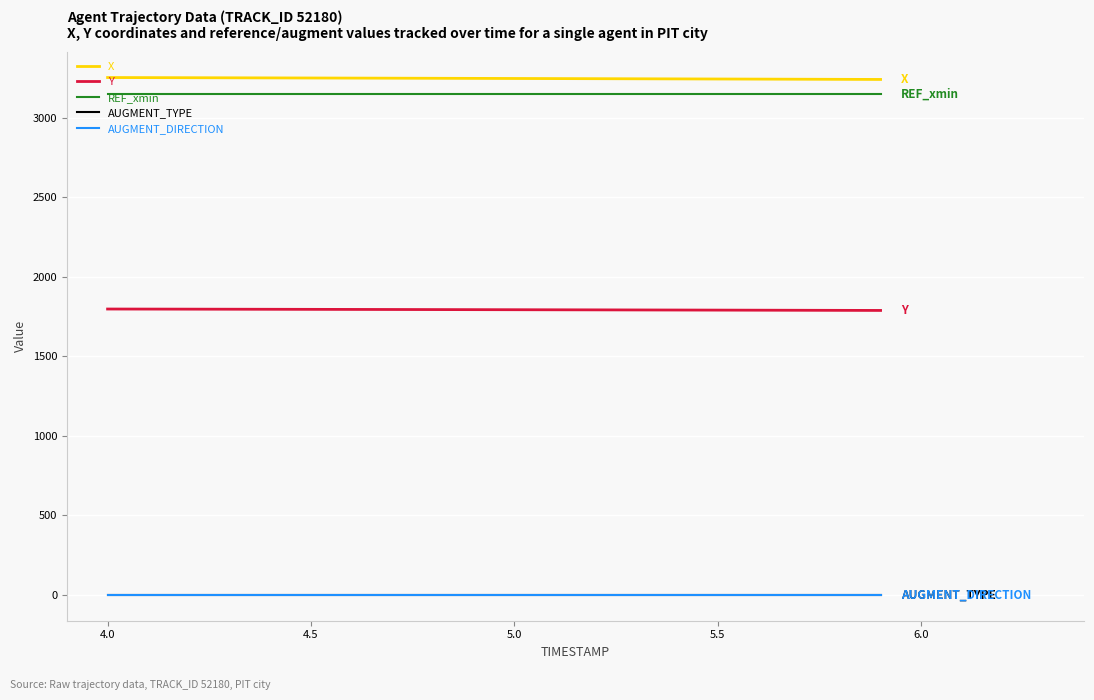

True or false: AUGMENT_TYPE and X intersect in this chart.

False